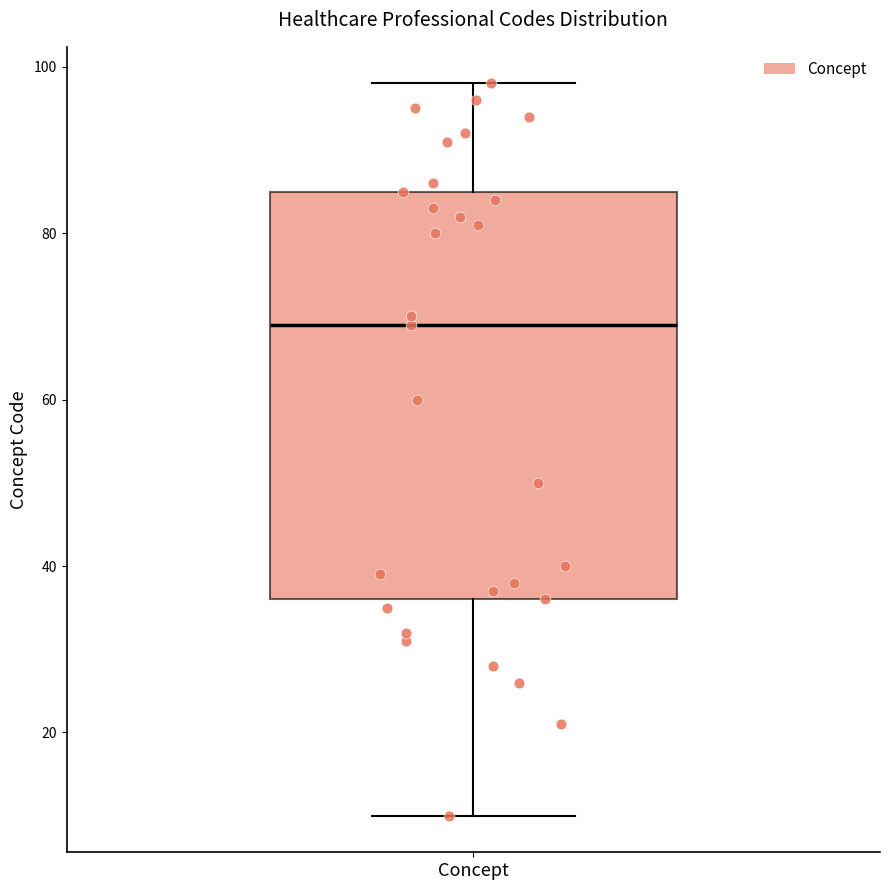

Where is the lower edge of the box for Concept on the y-axis? The values are not printed on the chart, so give them approximately, as read against the axis.

36